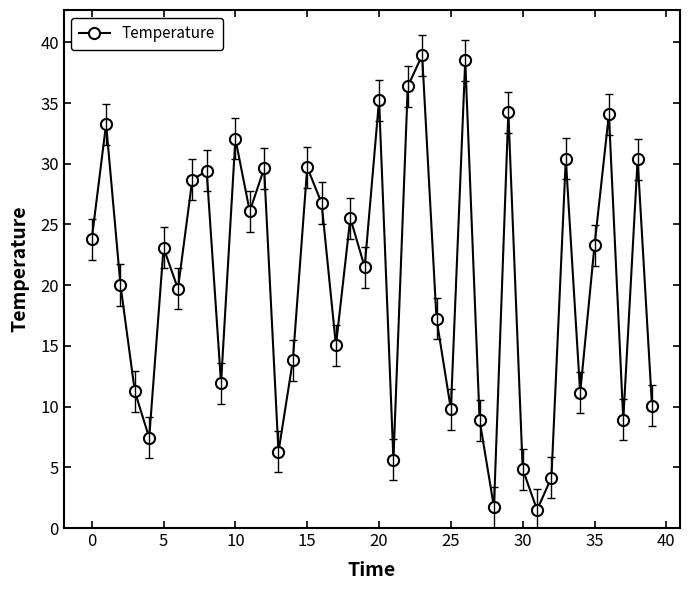

How many data points does each series have?

40